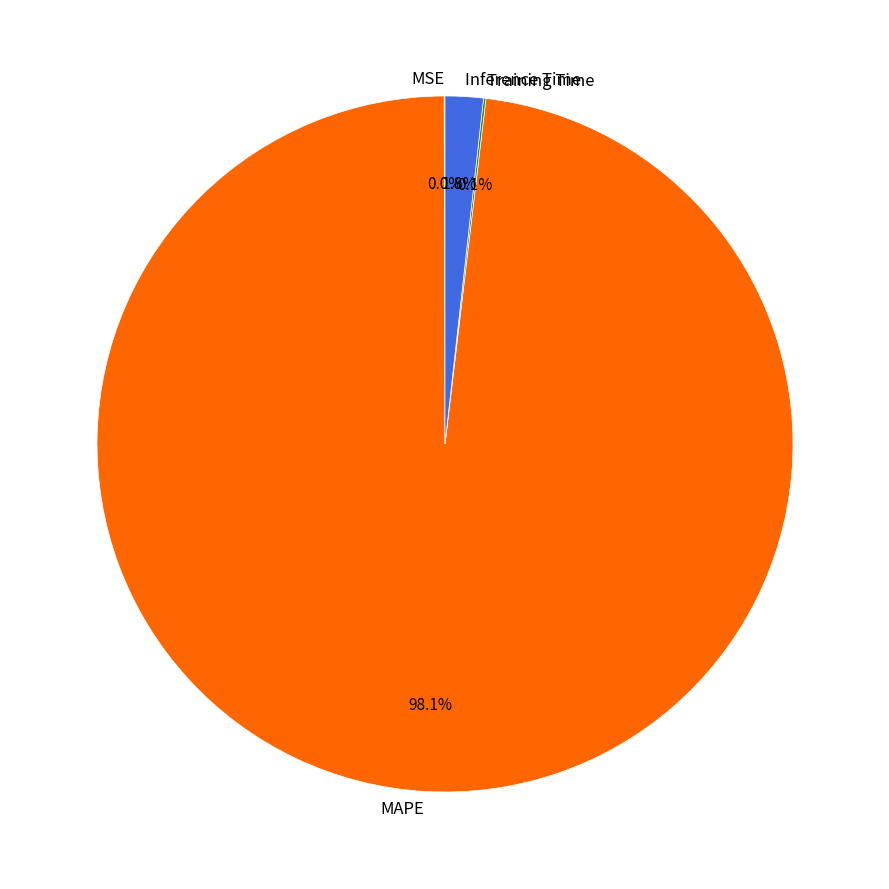

Which slice represents more than half of the pie?

MAPE